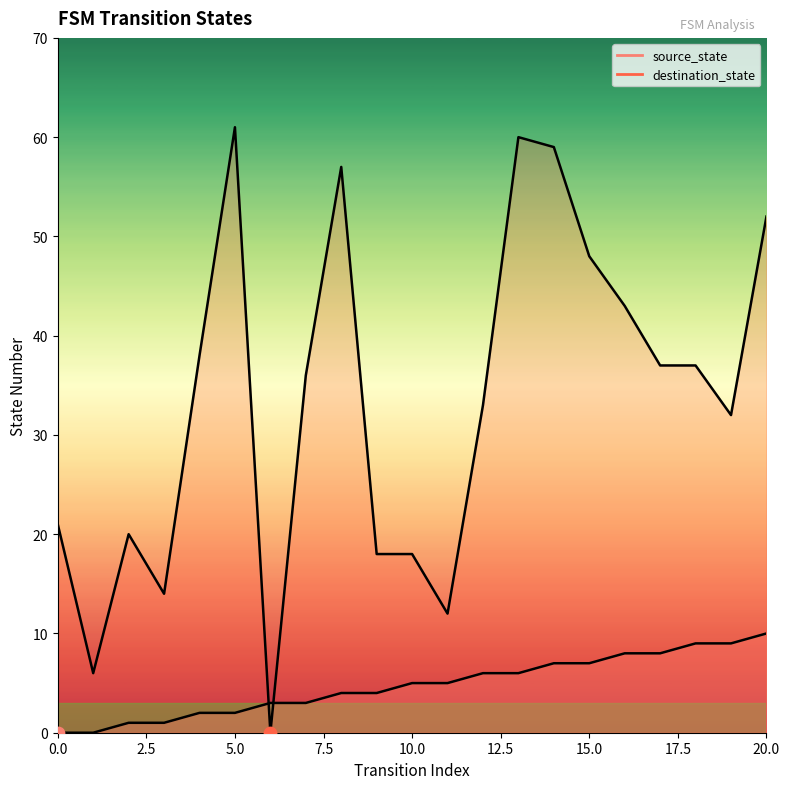

At which category is the sum across all series the highest?

13